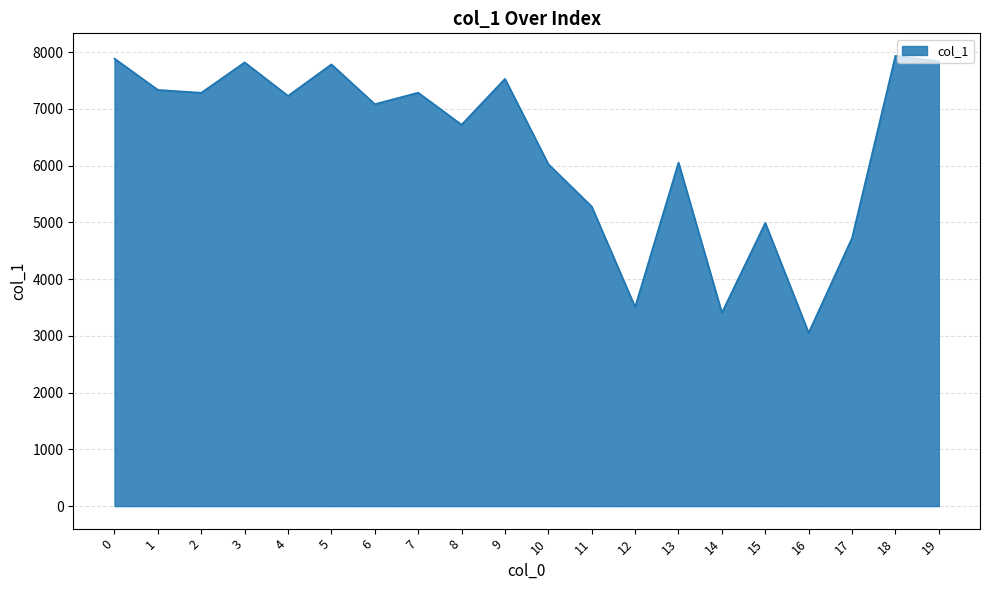

The chart shows a value of 2058 at 14. True or false?

False